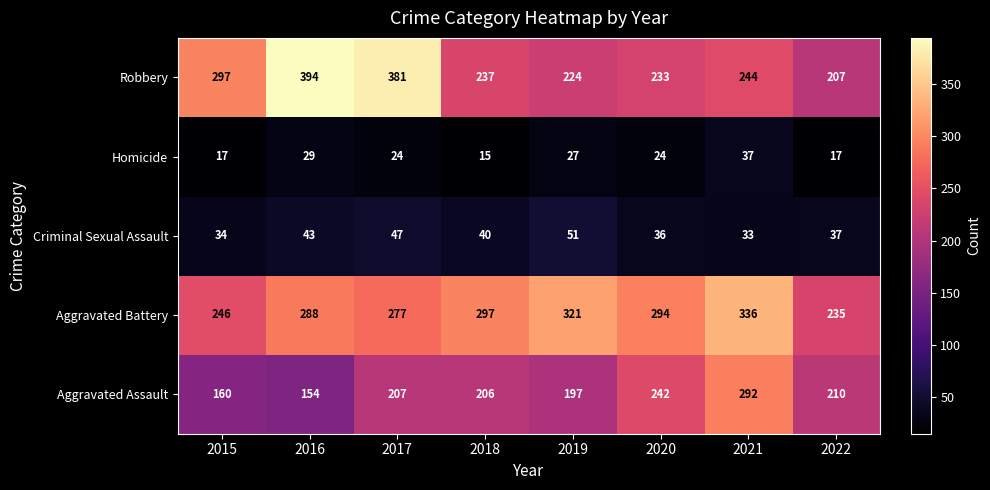

Is it true that Aggravated Battery equals 62 at 2016?

False